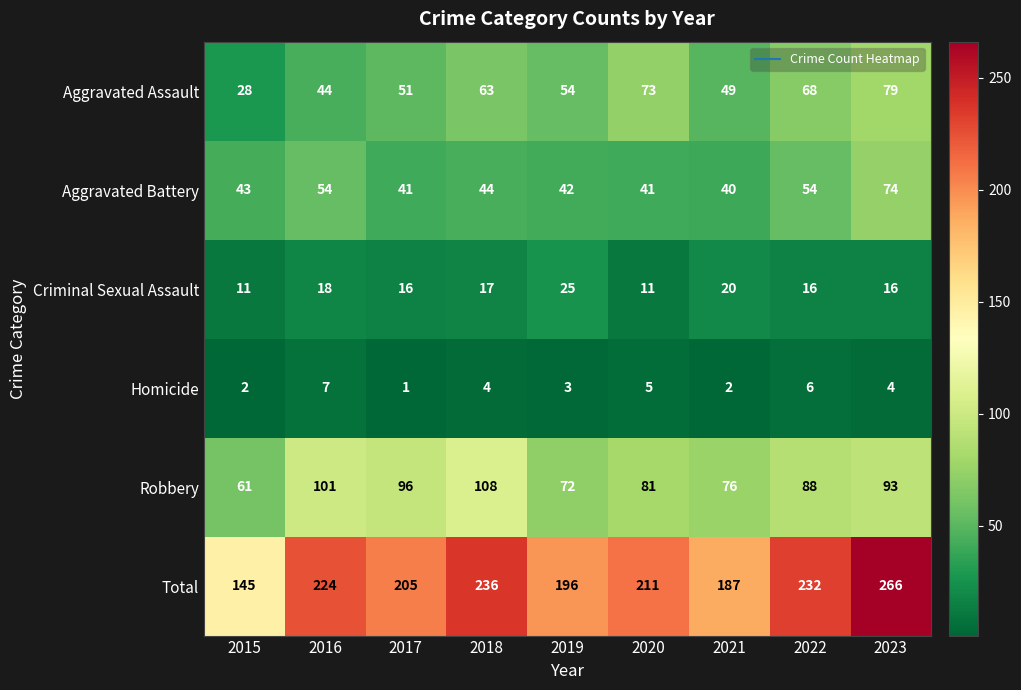

Count the Homicide values in the range 2 to 5.

6